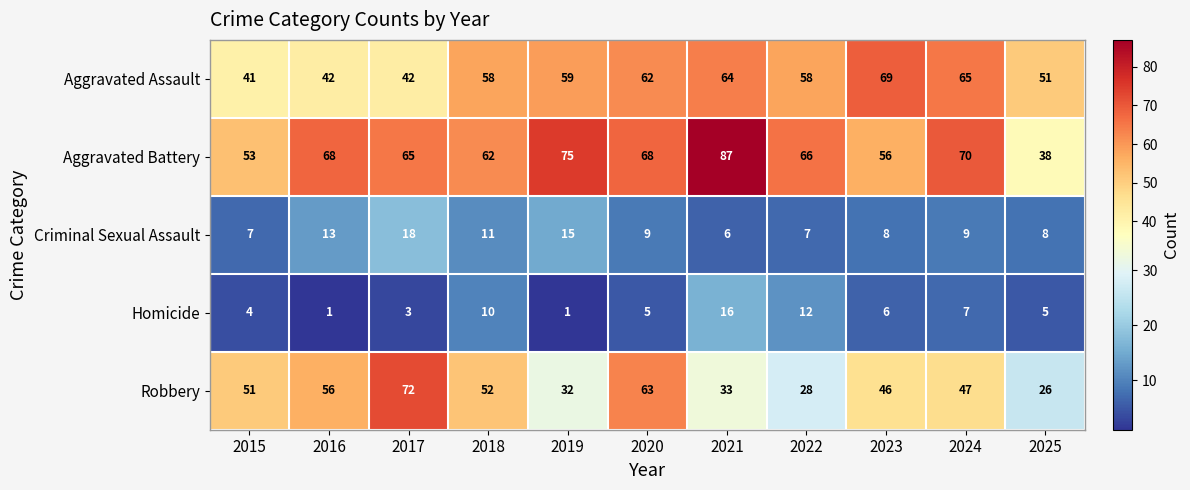

True or false: Criminal Sexual Assault has a value of 7 at 2015.

True